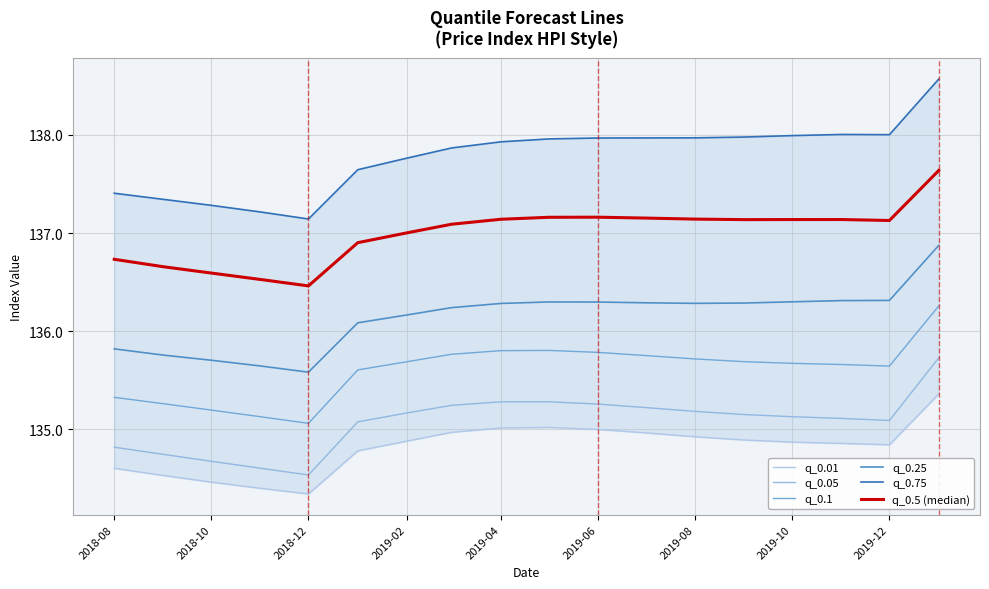

What are all the series names shown in the legend?

q_0.01, q_0.05, q_0.1, q_0.25, q_0.75, q_0.5 (median)